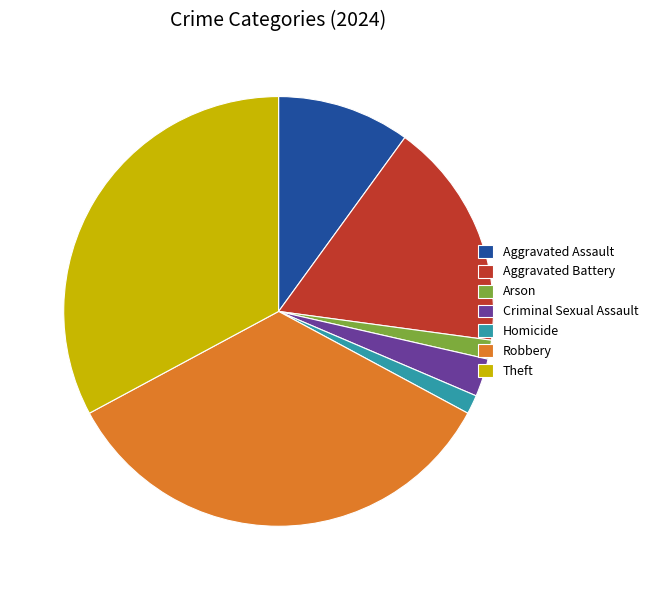

Does Aggravated Battery account for over 50% of the chart?

No